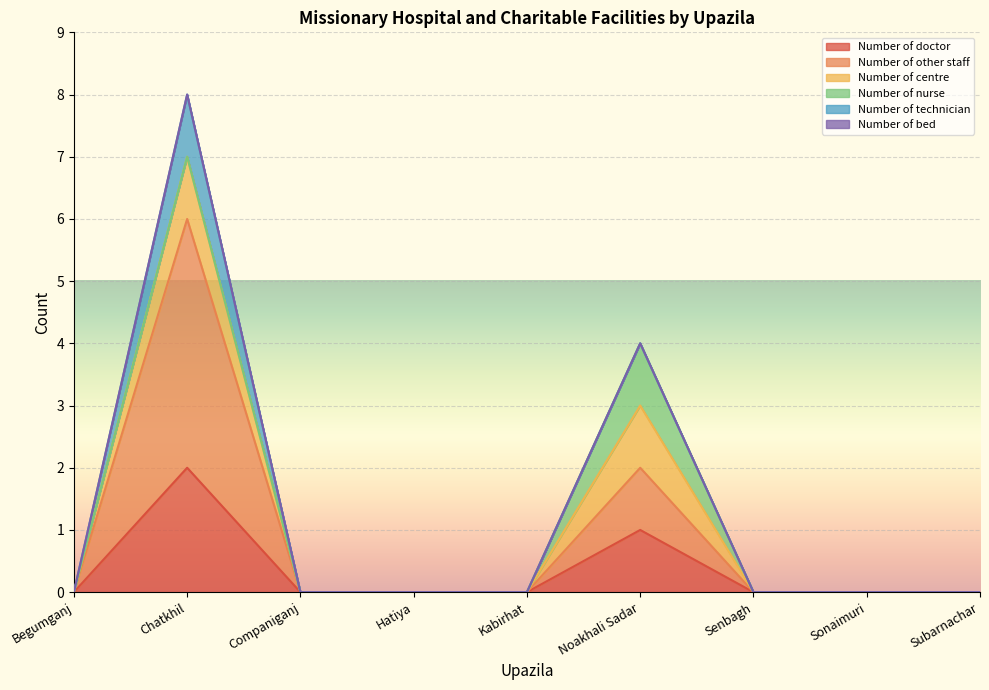

What position from the right is Hatiya?

6